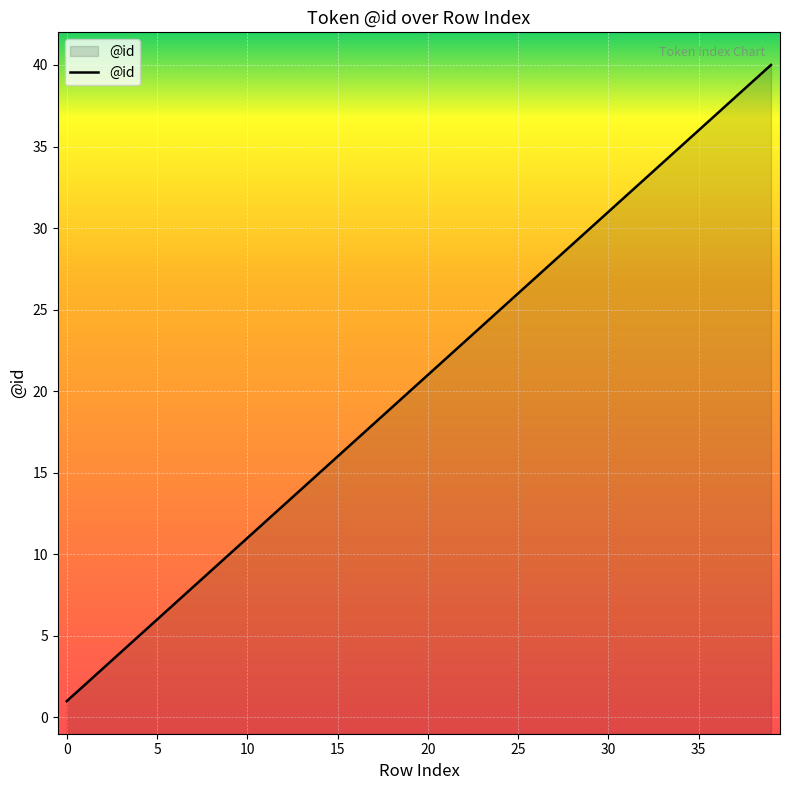

Which label corresponds to the largest value in the chart?

39